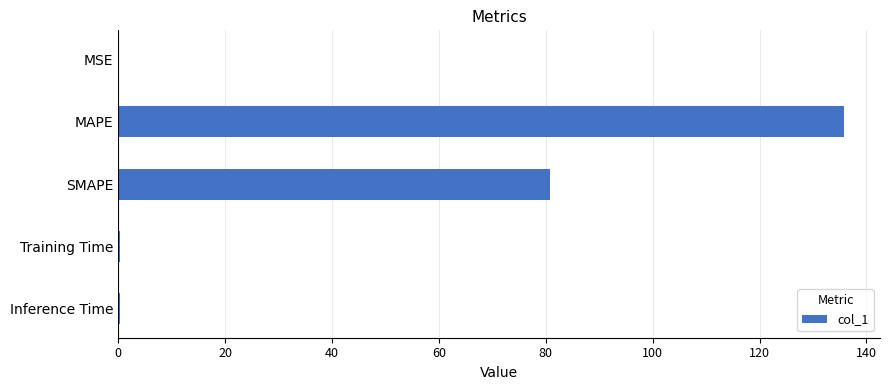

Where is the data nearest to the value 67?

SMAPE